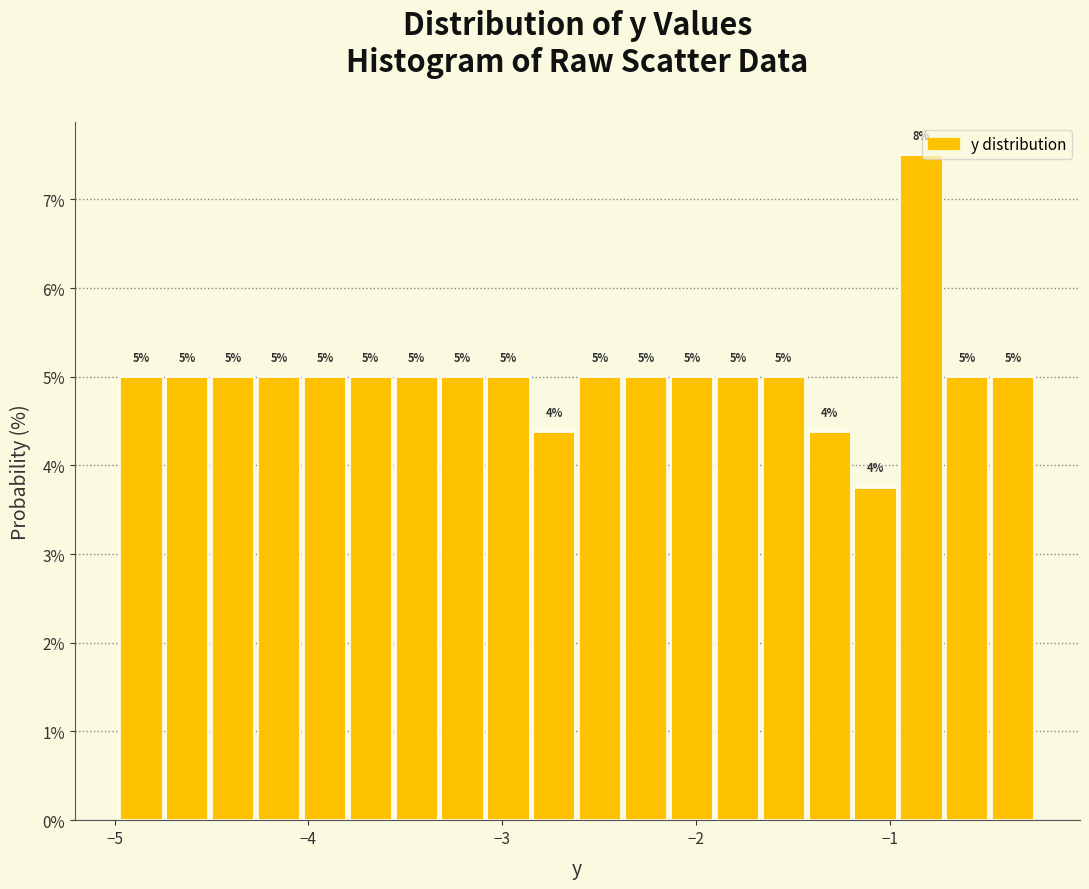

Read against the x-axis, roughly where is the centre of the tallest bar?

-0.8